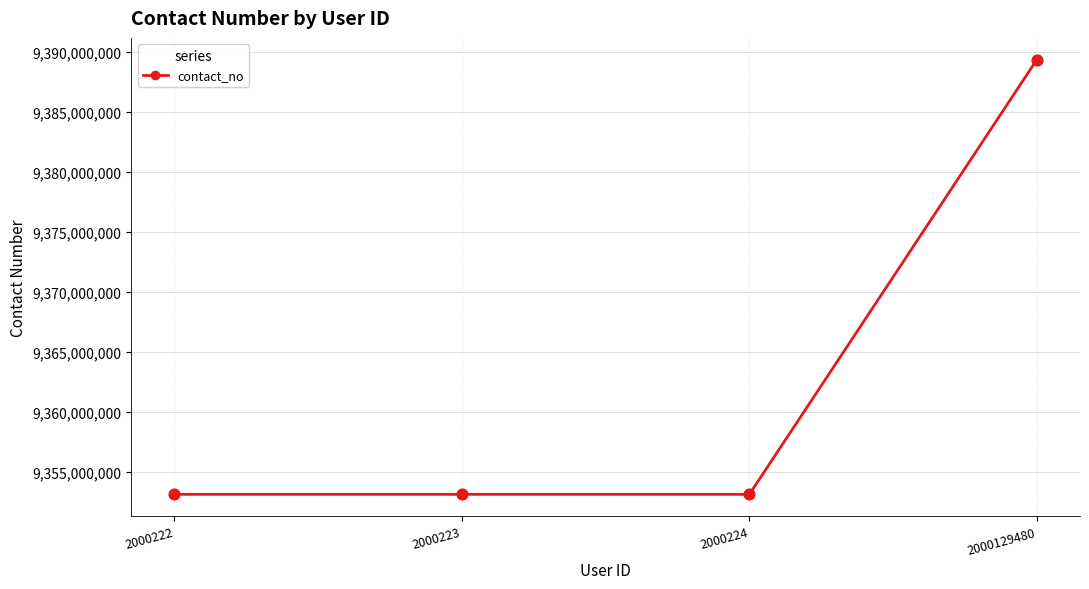

Approximately how many times larger is the value at 2000224 compared to 2000222?

1.0